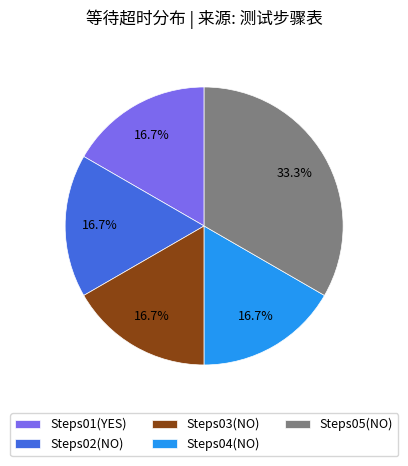

Count the number of slices in the pie.

5